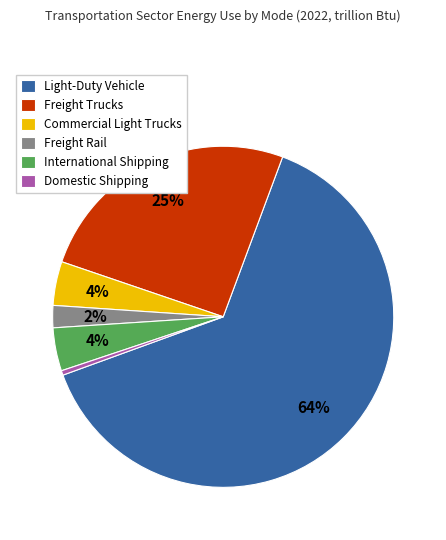

To the nearest percent, what is the average slice percentage?

17%